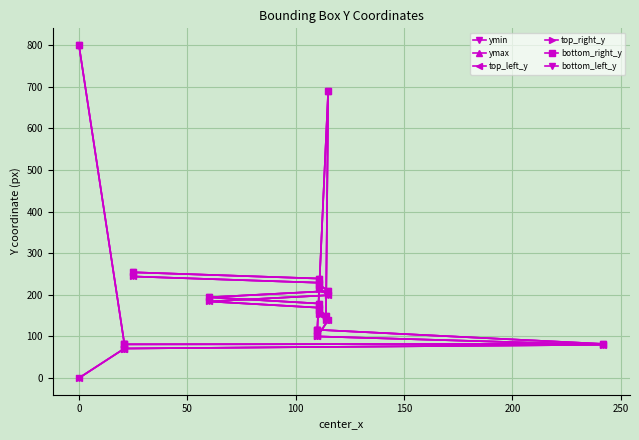

What is the average value of the top_right_y series?

140